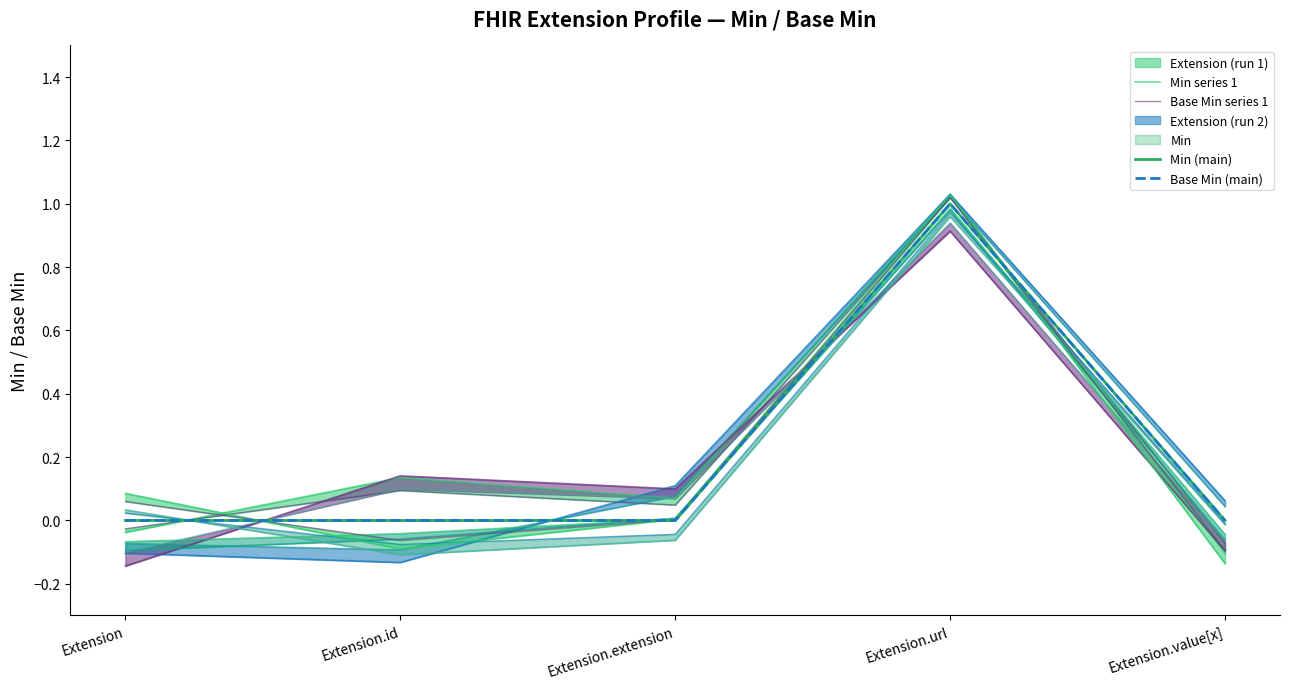

What position from the right is Extension.url?

2